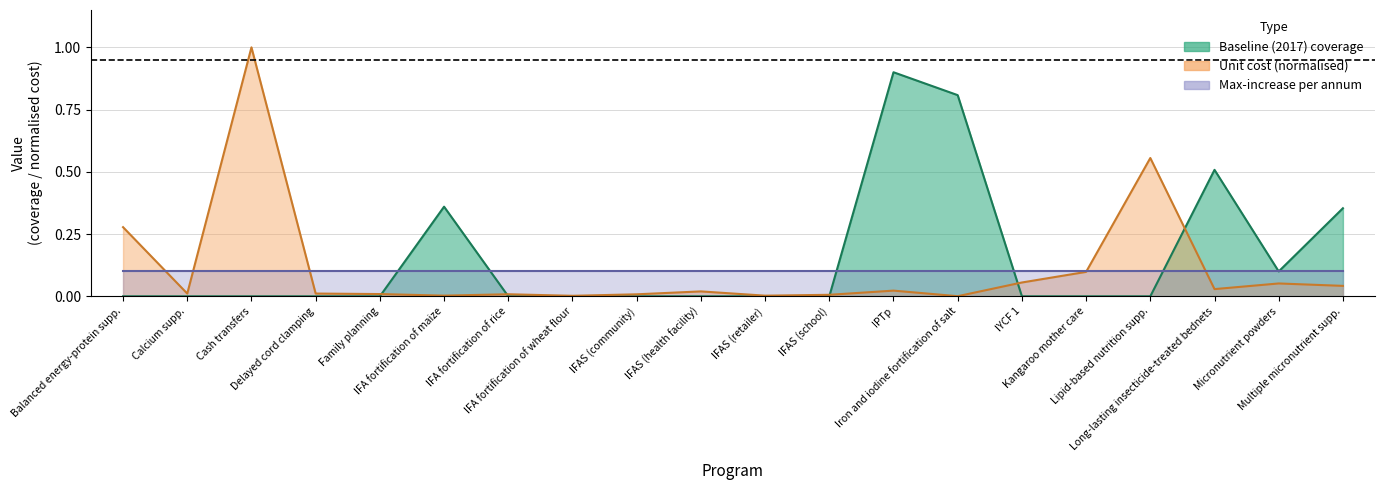

Where is the first local maximum for baseline?

IFA fortification of maize